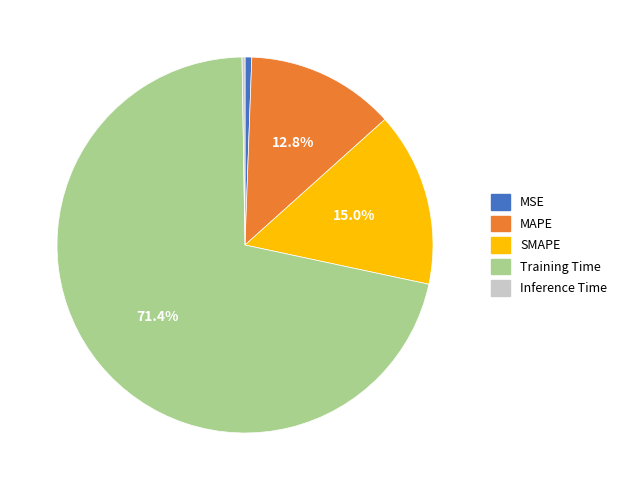

Which slice is the largest?

Training Time